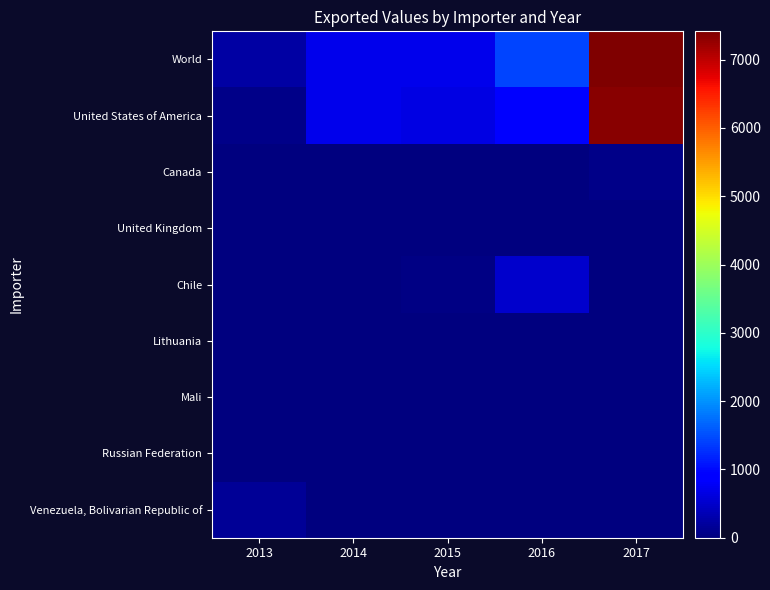

At which category is the sum across all series the highest?

2017